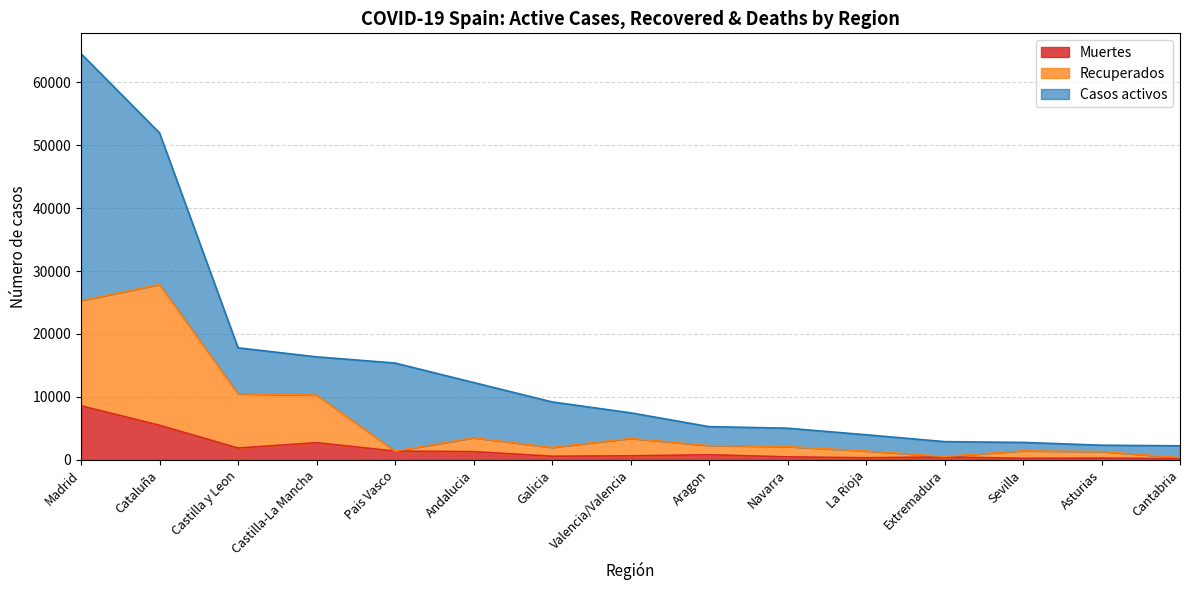

What is the smallest value displayed?

201